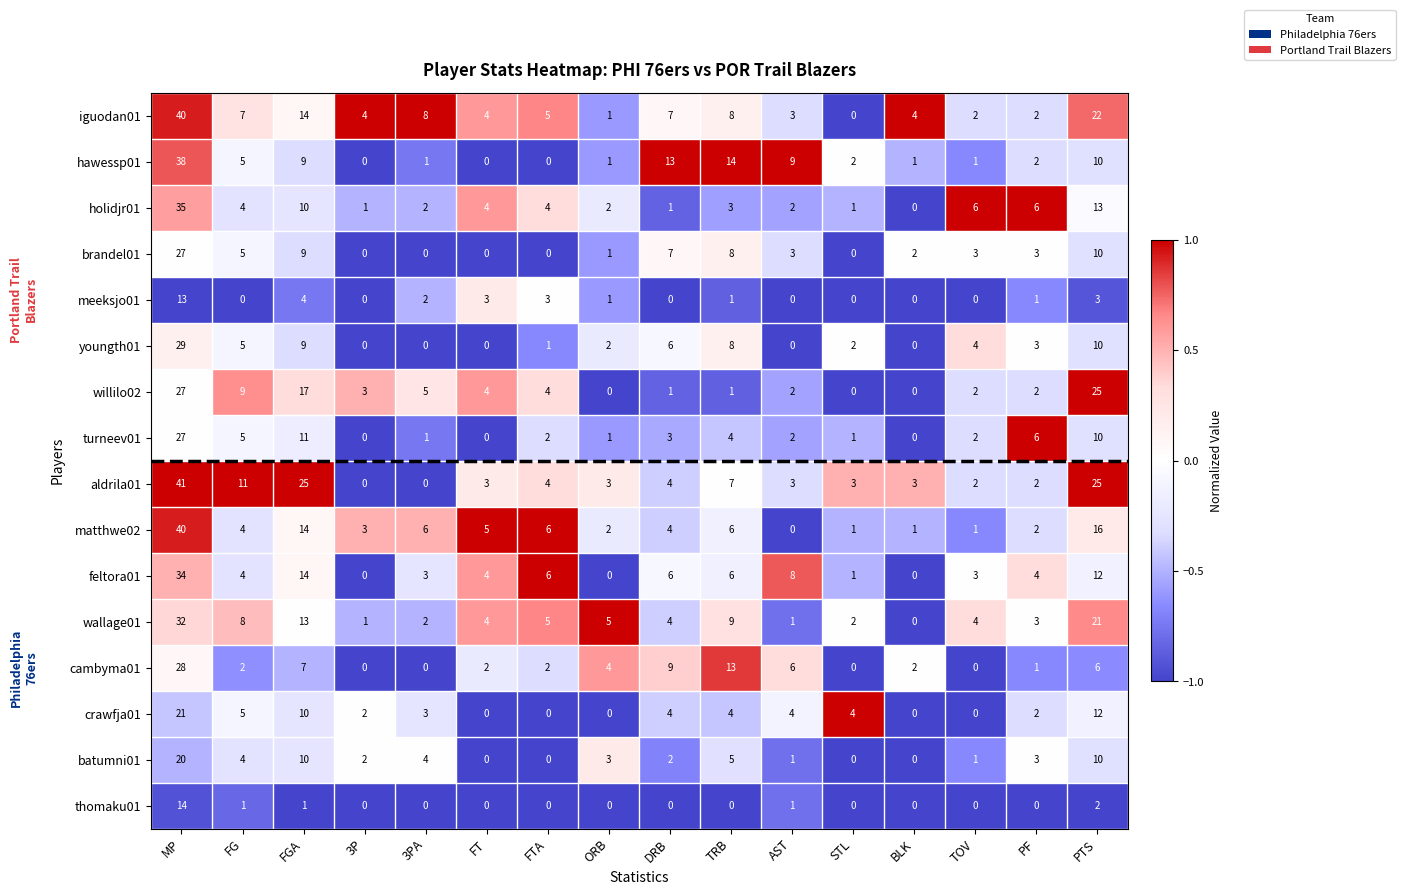

How many positive values does the holidjr01 series have?

15